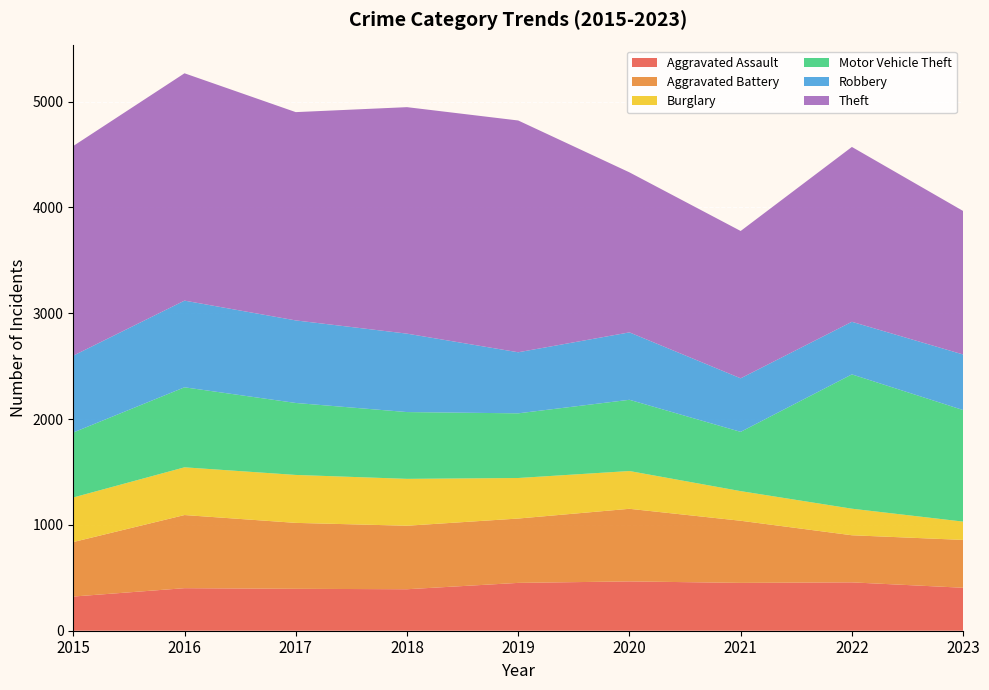

Reading left to right, extract all data points from this chart.

Aggravated Assault: 2015=323	2016=402	2017=396	2018=392	2019=452	2020=466	2021=452	2022=457	2023=406
Aggravated Battery: 2015=515	2016=691	2017=623	2018=600	2019=608	2020=686	2021=587	2022=445	2023=452
Burglary: 2015=421	2016=451	2017=453	2018=443	2019=383	2020=357	2021=280	2022=251	2023=173
Motor Vehicle Theft: 2015=614	2016=756	2017=680	2018=631	2019=611	2020=673	2021=560	2022=1269	2023=1054
Robbery: 2015=726	2016=819	2017=780	2018=741	2019=577	2020=637	2021=506	2022=497	2023=525
Theft: 2015=1981	2016=2148	2017=1968	2018=2140	2019=2190	2020=1512	2021=1392	2022=1652	2023=1356